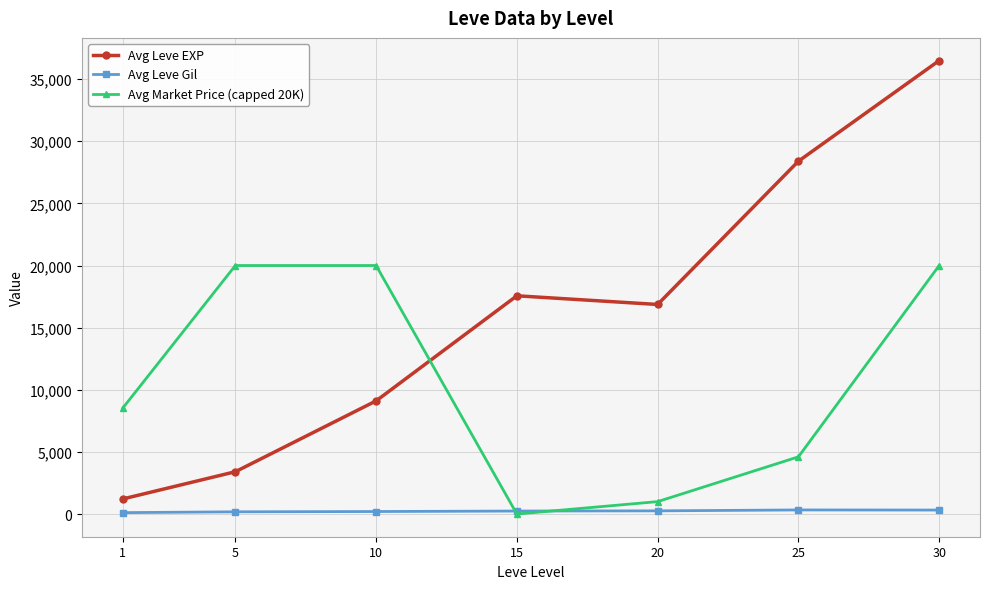

Which series changed the most between 1 and 15?

Avg Leve EXP